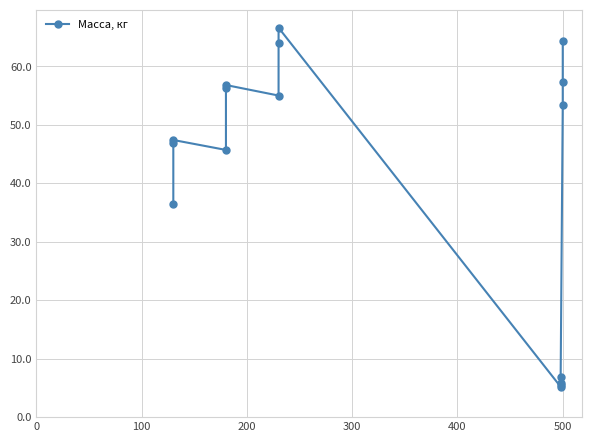

What is the sum of the values at 200 and 100?

94.2